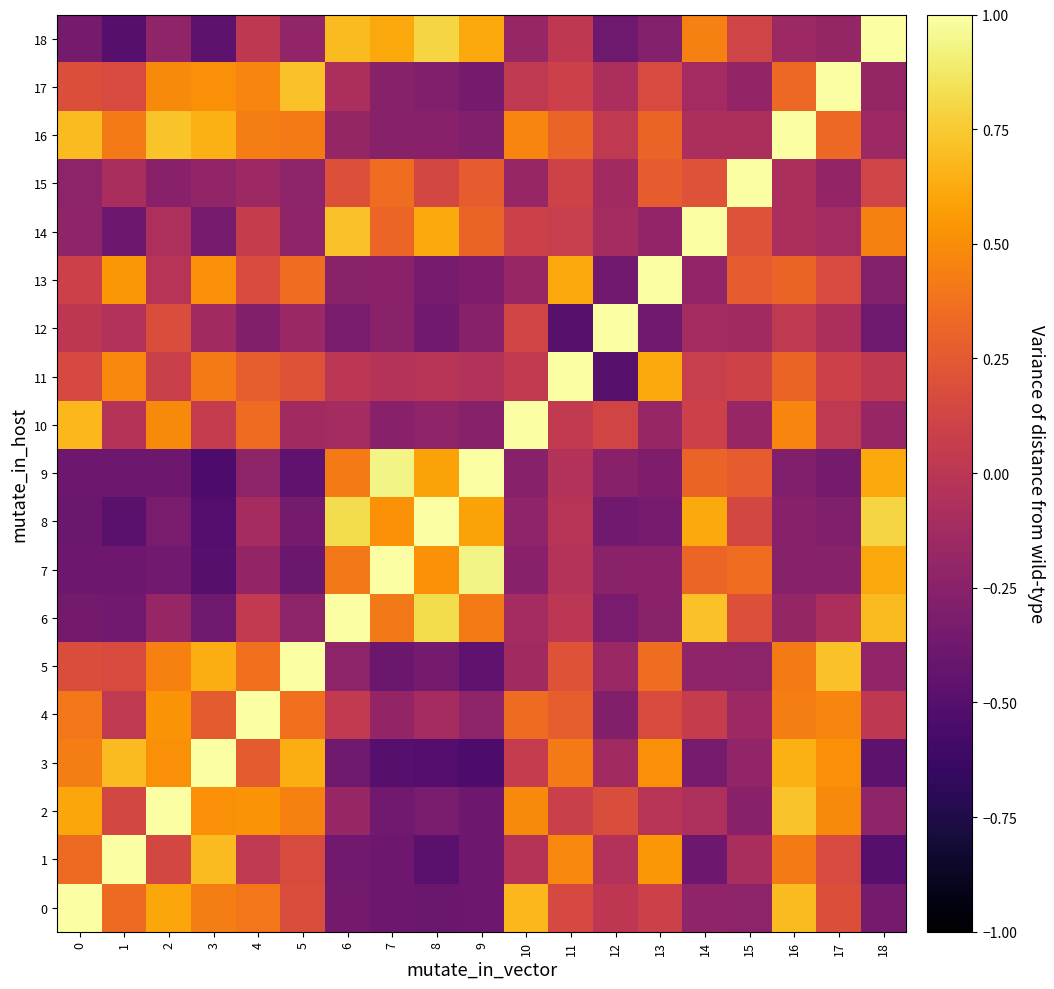

What is the greatest value displayed?

1.0